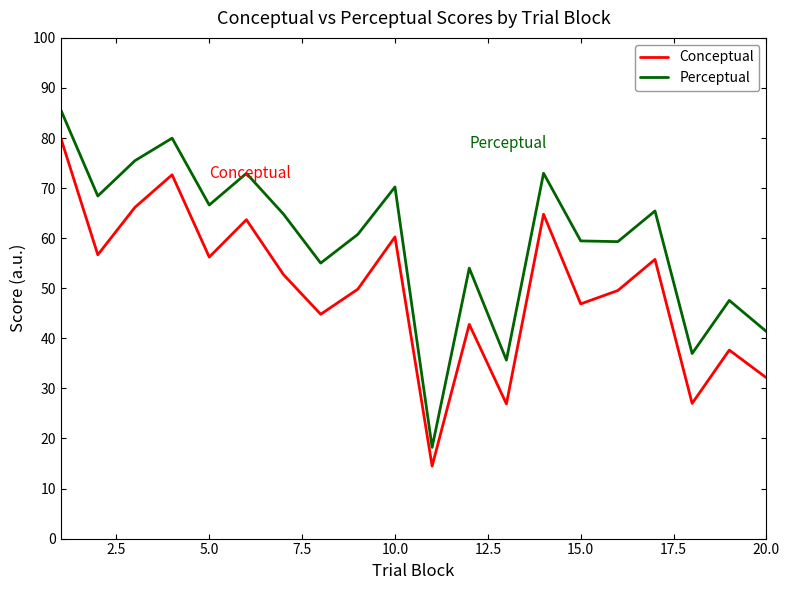

Does the chart have visible grid lines?

No